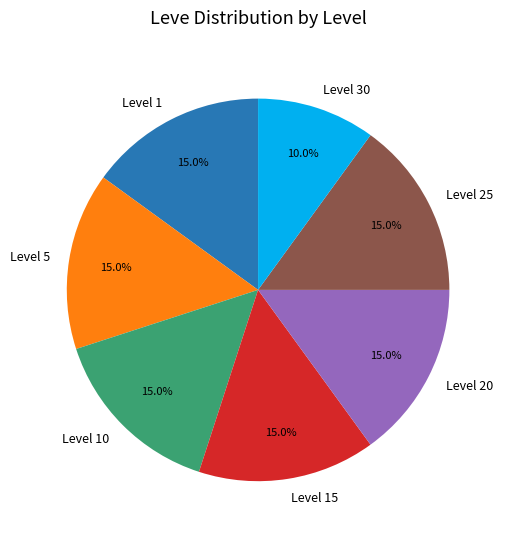

Between Level 30 and Level 25, which is larger?

Level 25